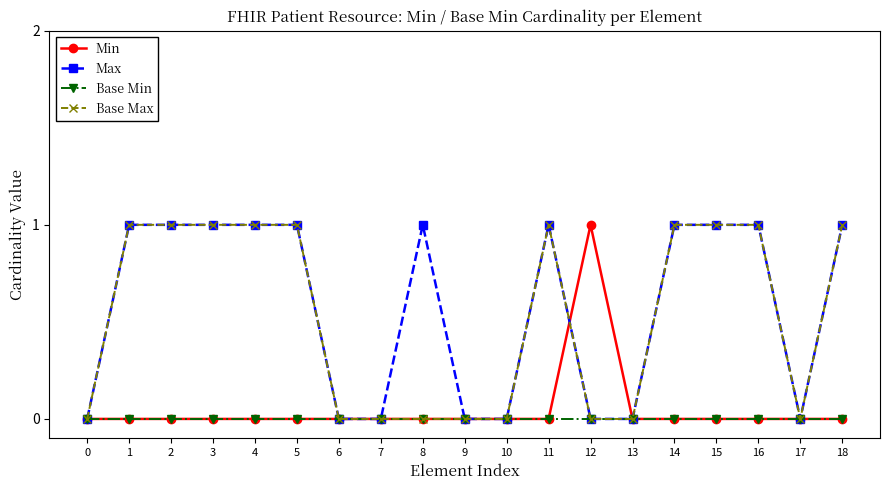

Reading left to right, list all the values displayed in this chart.

Min: 0=0	1=0	2=0	3=0	4=0	5=0	6=0	7=0	8=0	9=0	10=0	11=0	12=1	13=0	14=0	15=0	16=0	17=0	18=0
Max: 0=0	1=1	2=1	3=1	4=1	5=1	6=0	7=0	8=1	9=0	10=0	11=1	12=0	13=0	14=1	15=1	16=1	17=0	18=1
Base Min: 0=0	1=0	2=0	3=0	4=0	5=0	6=0	7=0	8=0	9=0	10=0	11=0	12=0	13=0	14=0	15=0	16=0	17=0	18=0
Base Max: 0=0	1=1	2=1	3=1	4=1	5=1	6=0	7=0	8=0	9=0	10=0	11=1	12=0	13=0	14=1	15=1	16=1	17=0	18=1